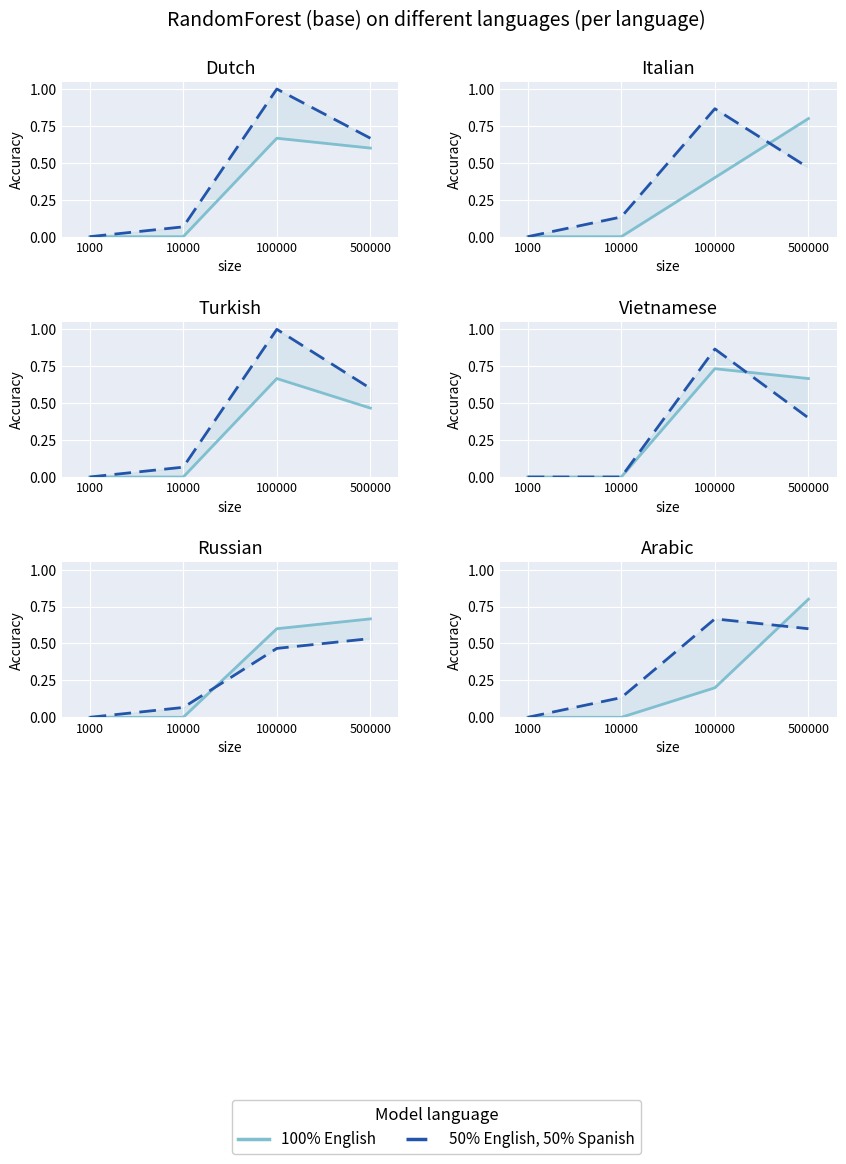

Where is 50% English, 50% Spanish nearest to the value 0?

1000